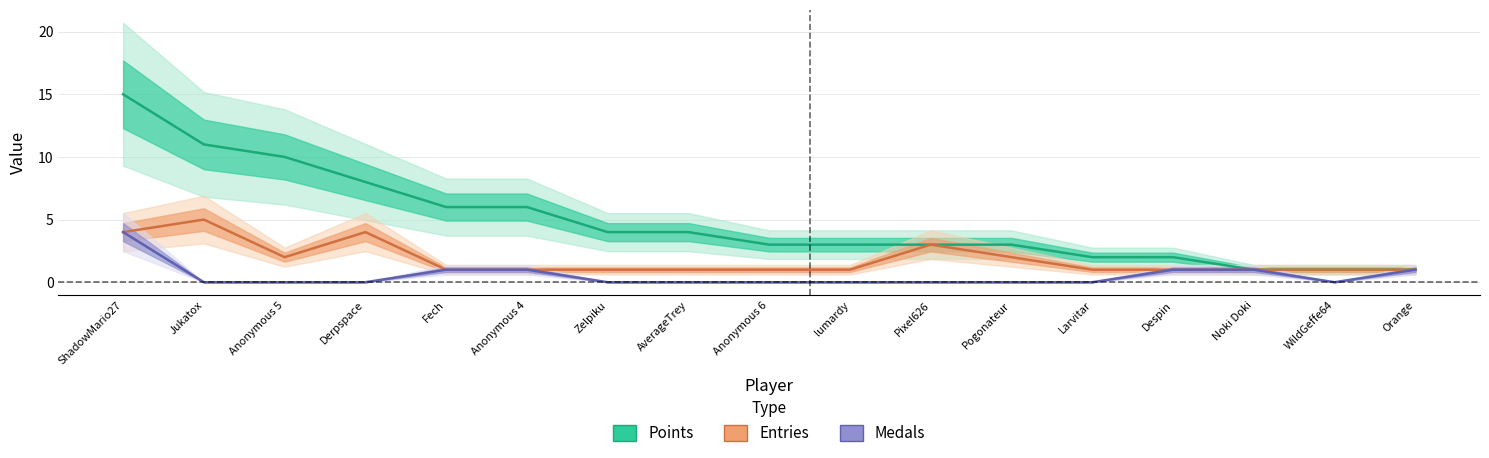

List the series in order of their peak value, lowest first.

Medals (line), Entries (line), Points (line)